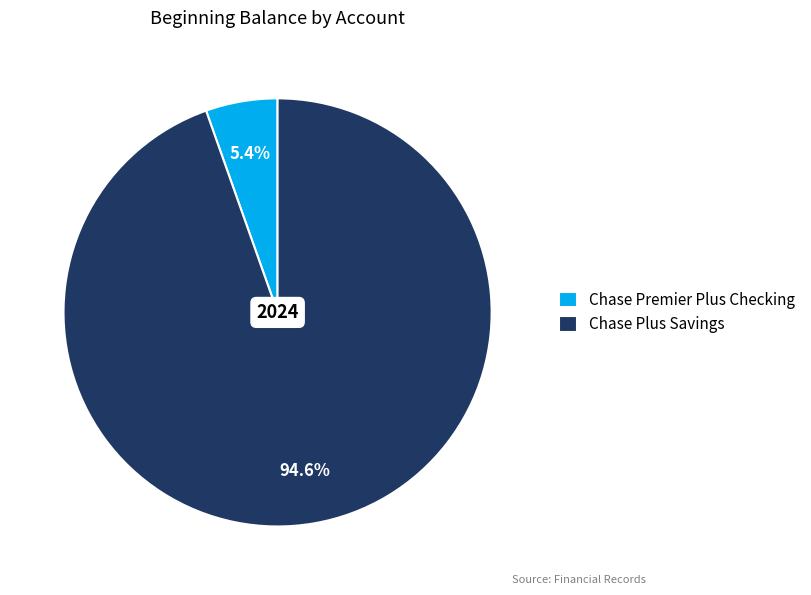

How many slices are in this pie chart?

2